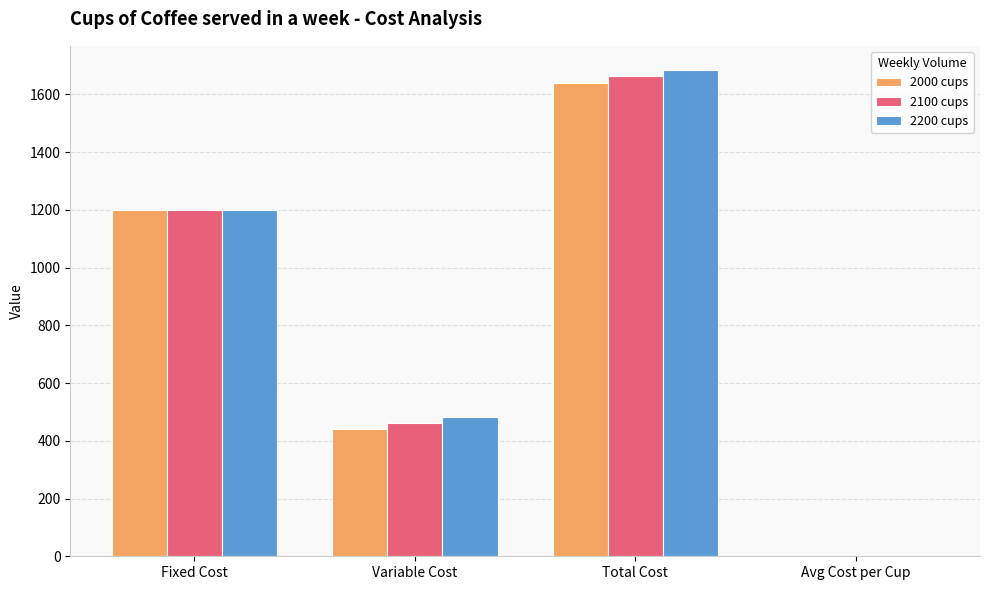

What is the sum of the 2100 cups values at Fixed Cost and Variable Cost?

1662.0